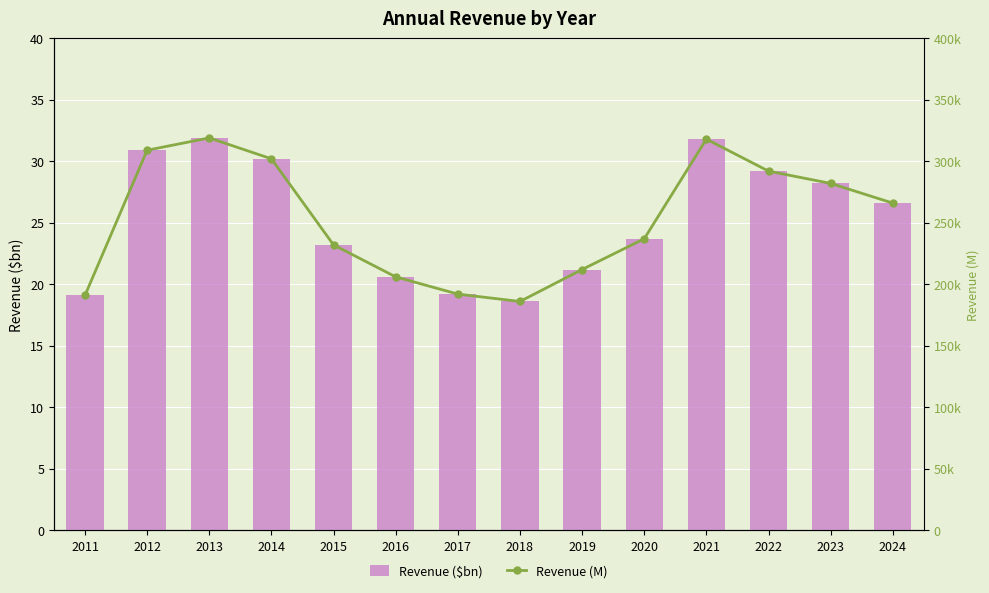

Is it true that Revenue (M) equals 35272.6 at 2016?

False